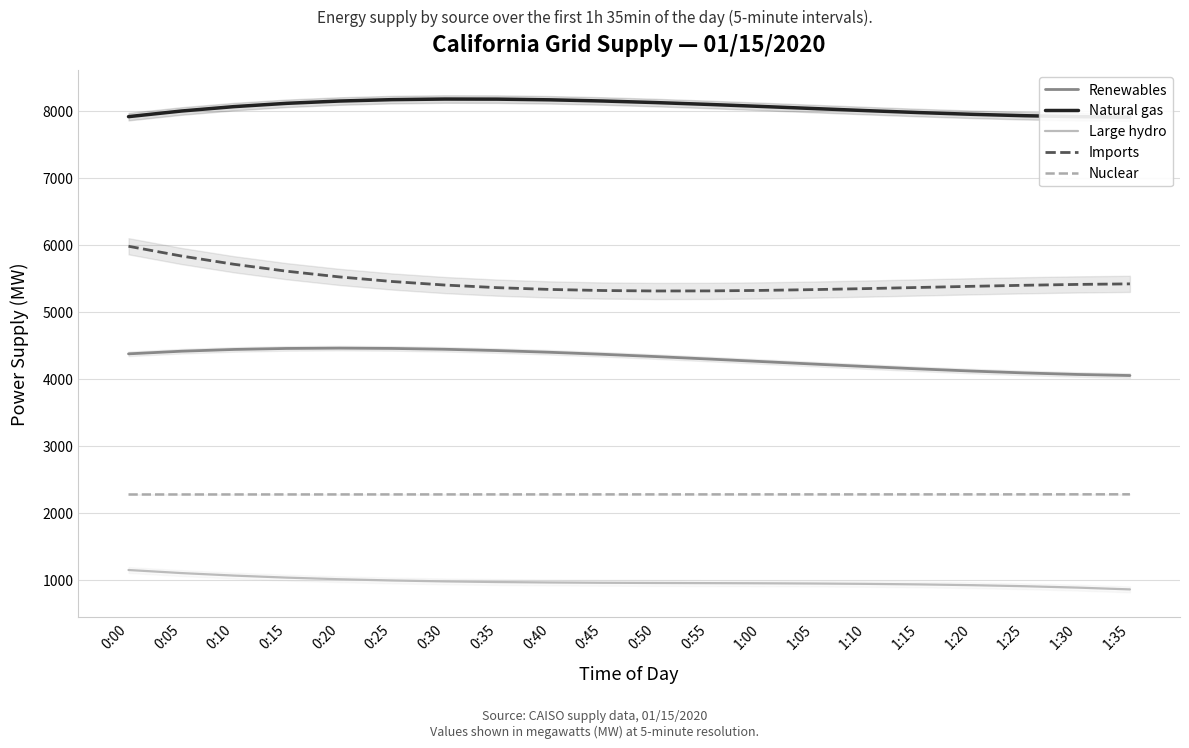

How many lines are shown in the chart?

5